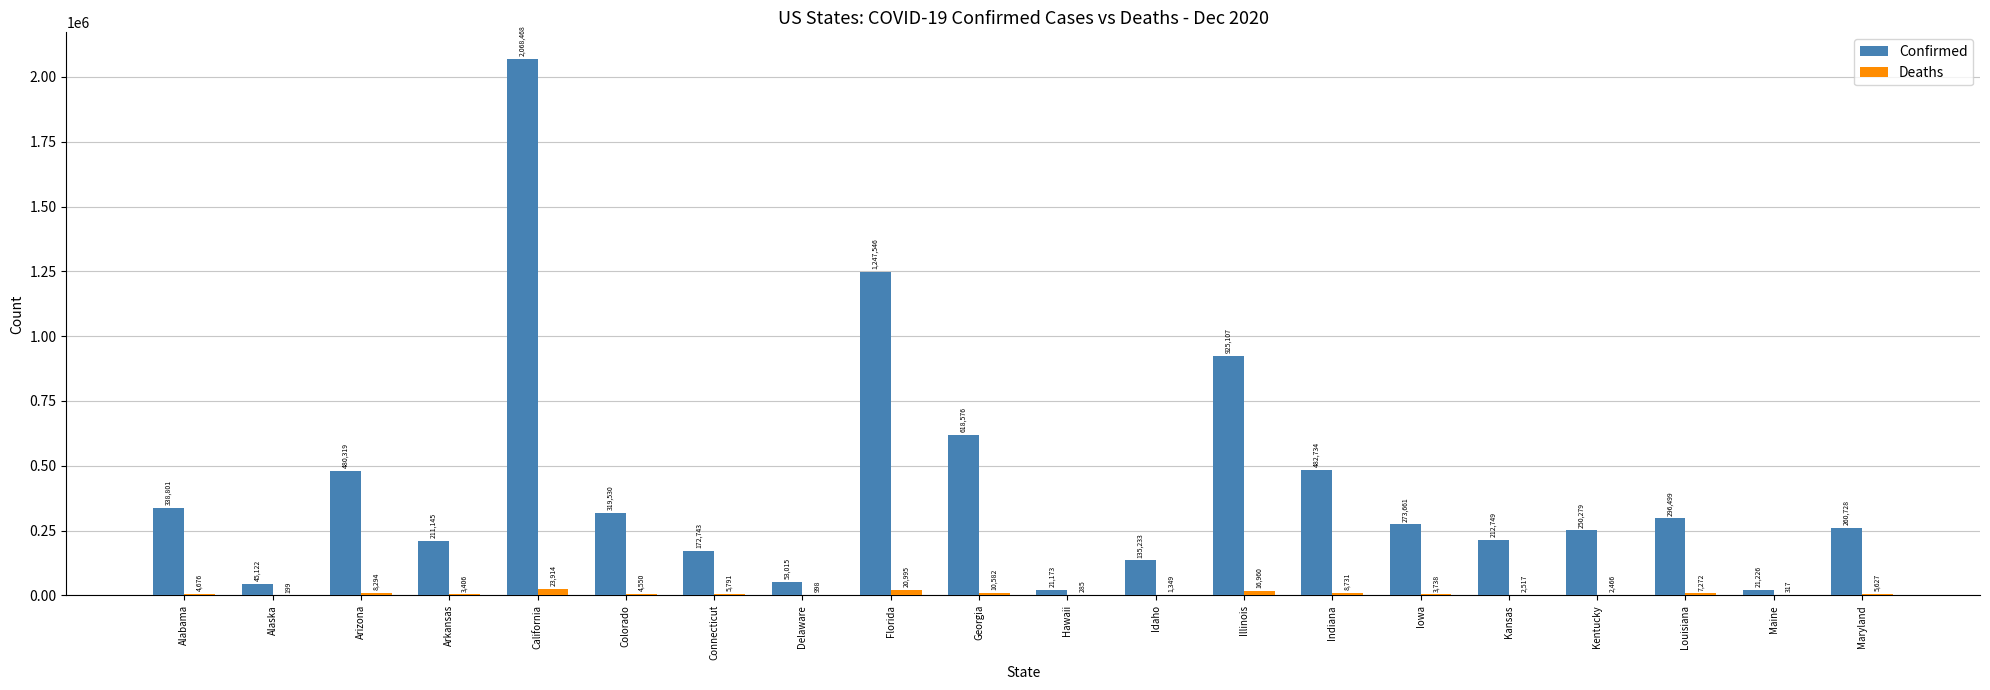

How many groups of bars are there?

20